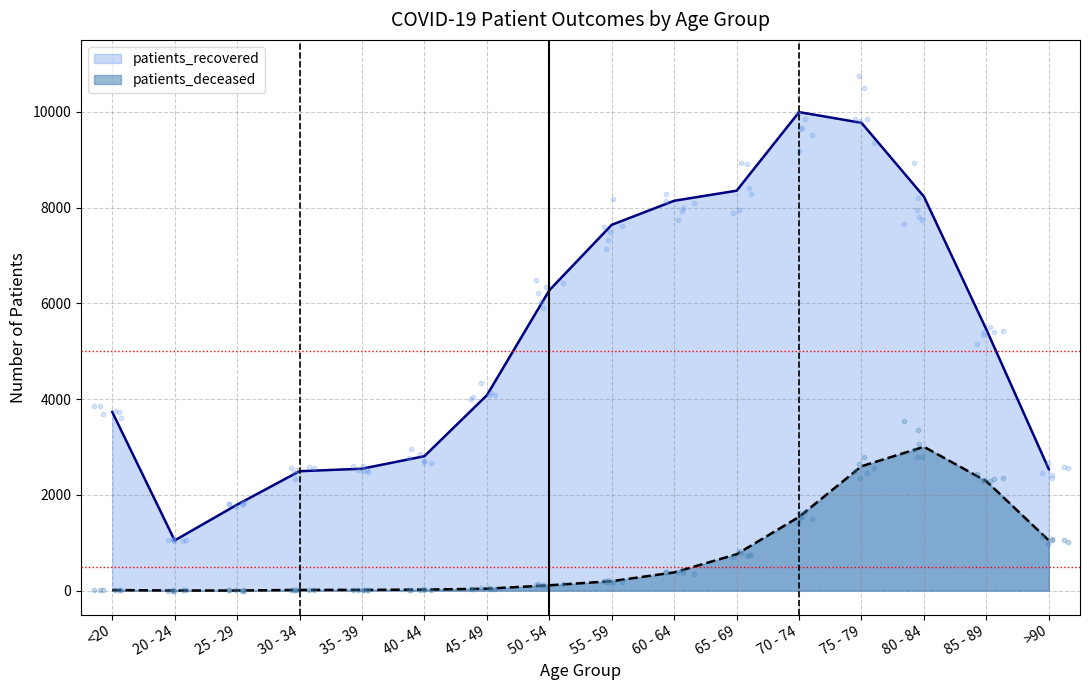

What is the total value across all series at 65 - 69?

9111